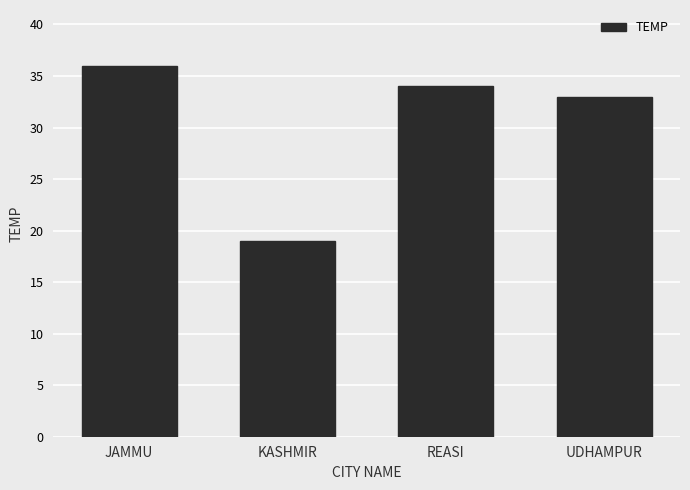

At which label is the value closest to 27?

UDHAMPUR